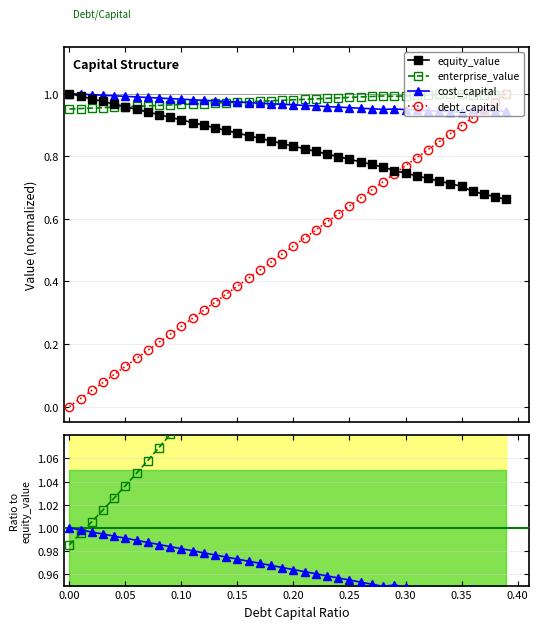

Which series has the largest range (max minus min)?

debt_capital